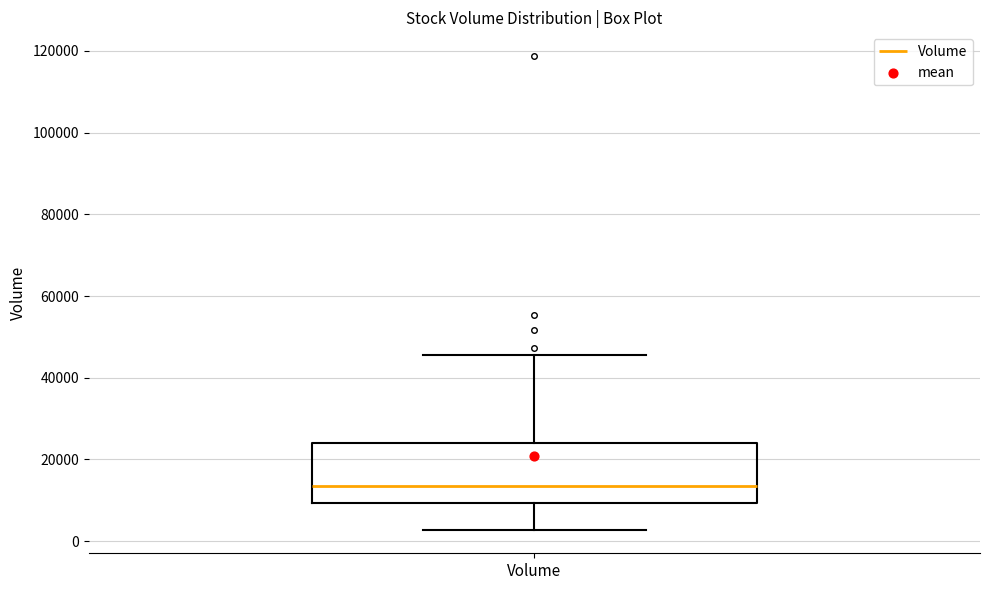

Read this box plot against the y-axis: the position of the median line, the range covered by the box, and the ends of both whiskers. The values are not printed on the chart, so give them approximately, as read against the axis.

median 14000, box 10000 to 24000, whiskers 2000 to 46000